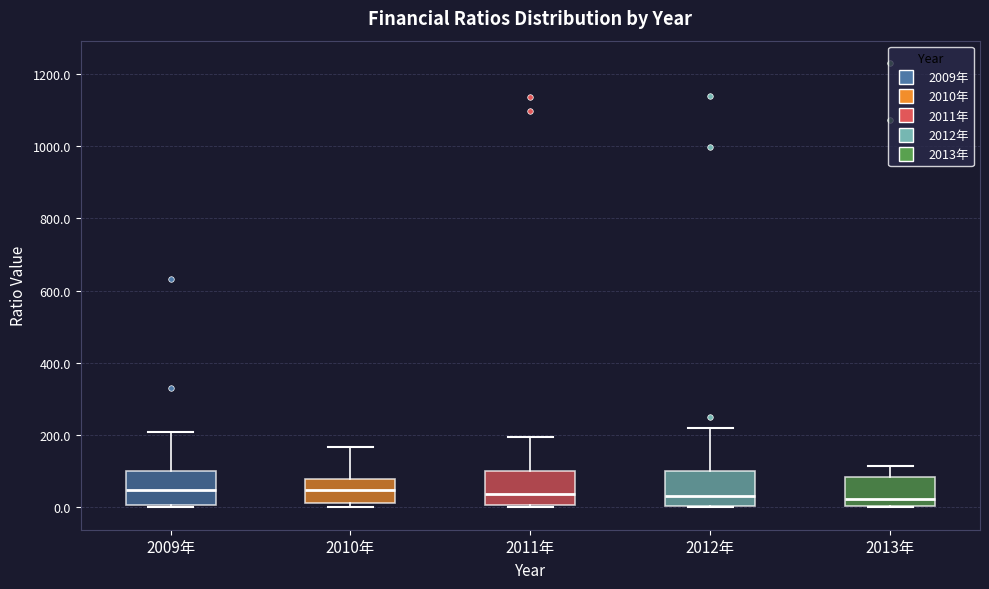

Reading left to right, transcribe this box plot: for each box, give where its median line is, the range the box spans, and where its two whiskers end, as read against the y-axis. The values are not printed on the chart, so give them approximately, as read against the axis.

2009年: median 40, box 0 to 100, whiskers 0 (just below the box's lower edge) to 200
2010年: median 40, box 20 to 80, whiskers 0 to 160
2011年: median 40, box 0 to 100, whiskers 0 (just below the box's lower edge) to 200
2012年: median 40, box 0 to 100, whiskers 0 to 220
2013年: median 20, box 0 to 80, whiskers 0 to 120